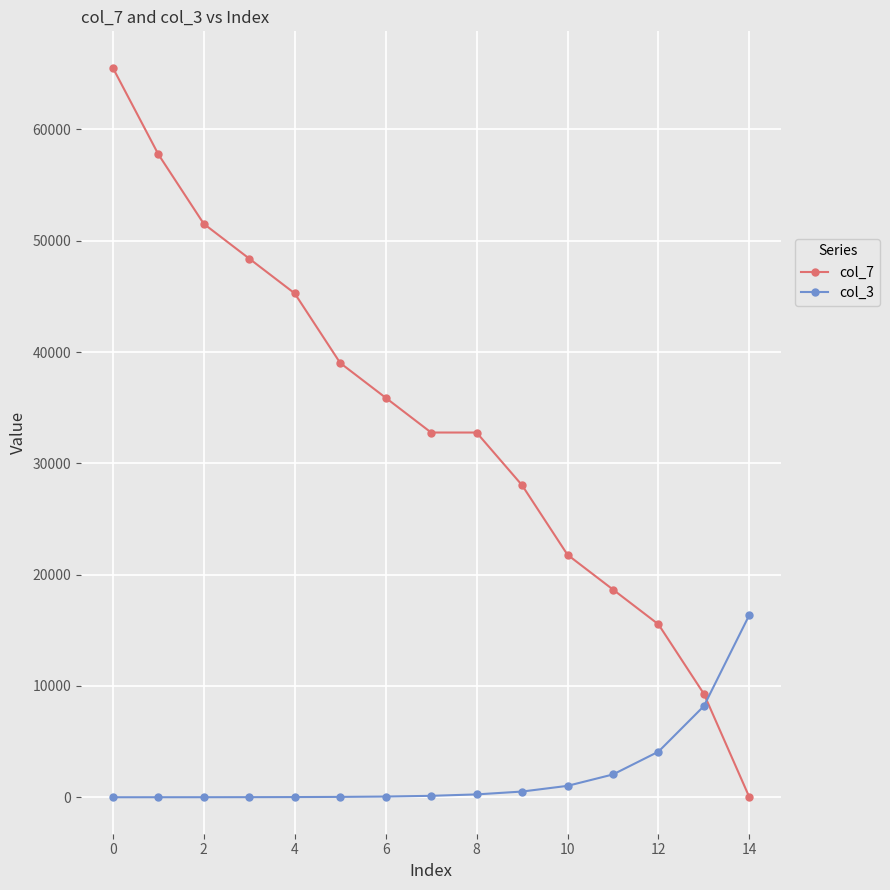

What is the value of the col_7 point at the 11th from the left?

21785.3